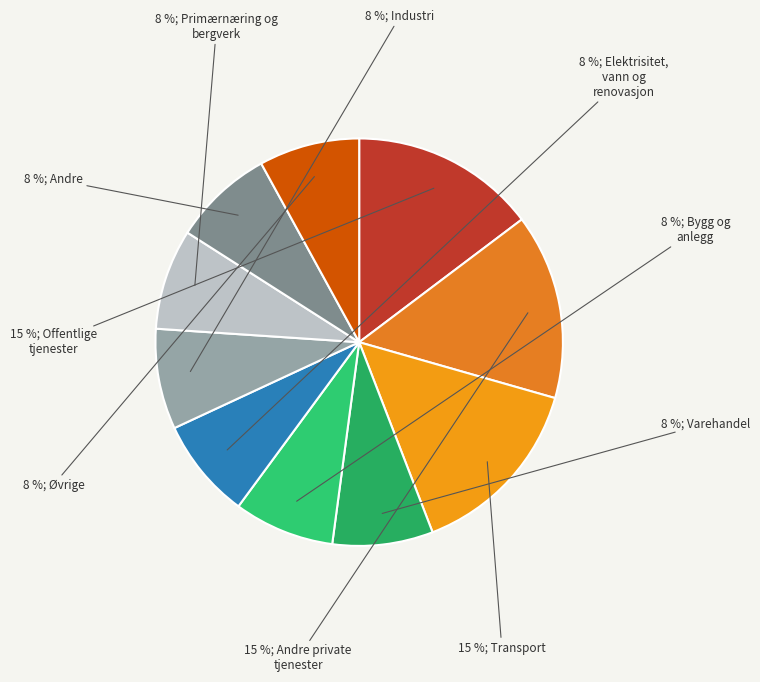

To the nearest percent, what is the average slice percentage?

10%